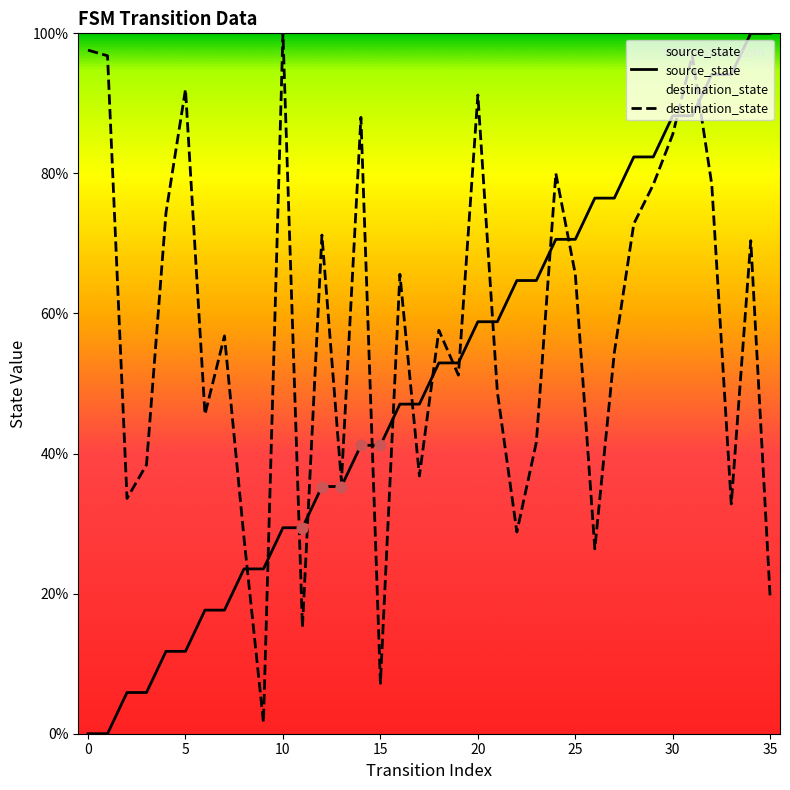

At how many categories does at least one series exceed 41?

30